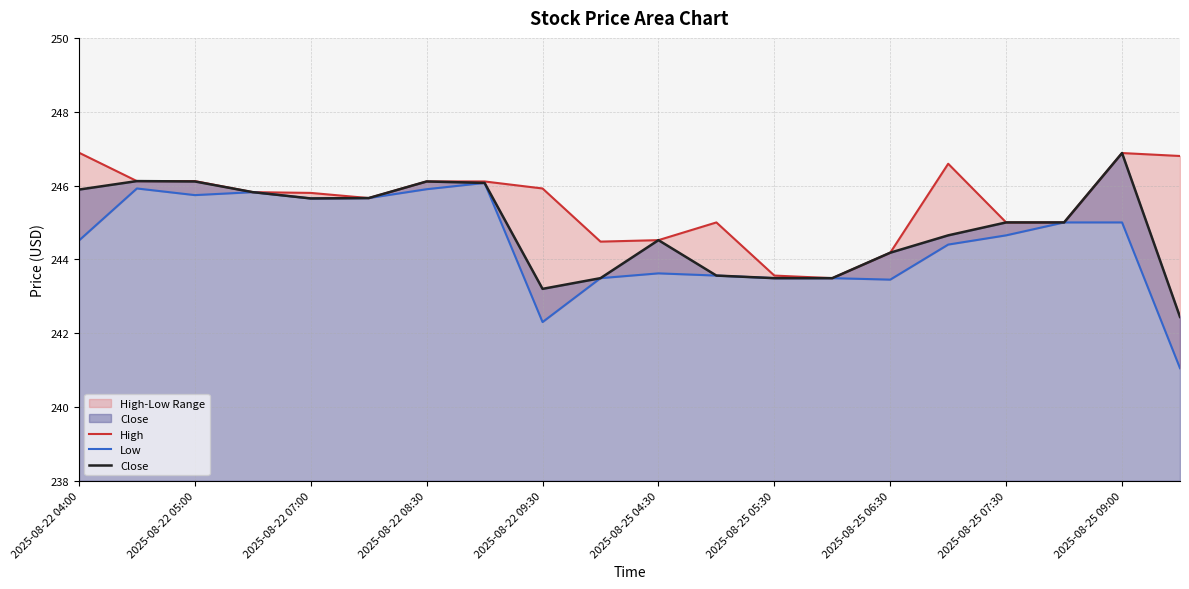

At which label does Close reach its peak?

2025-08-25 09:00